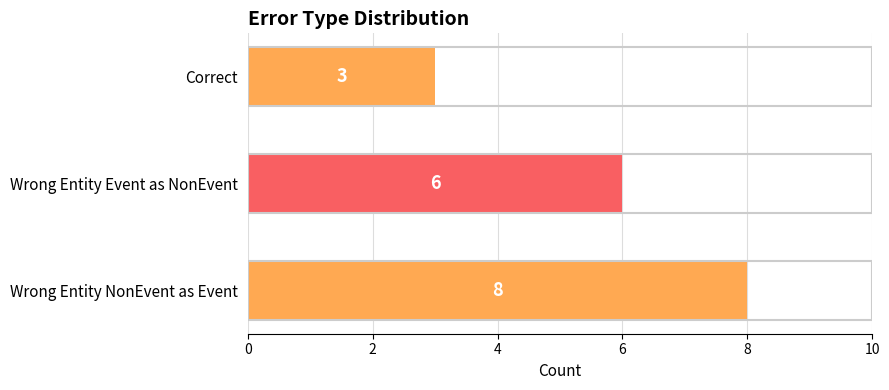

Rank the categories by value from highest to lowest.

Wrong Entity NonEvent as Event, Wrong Entity Event as NonEvent, Correct